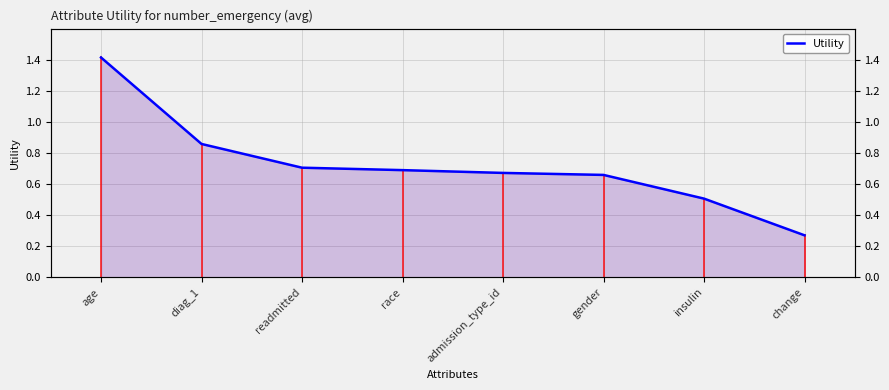

How many data points does each series have?

8